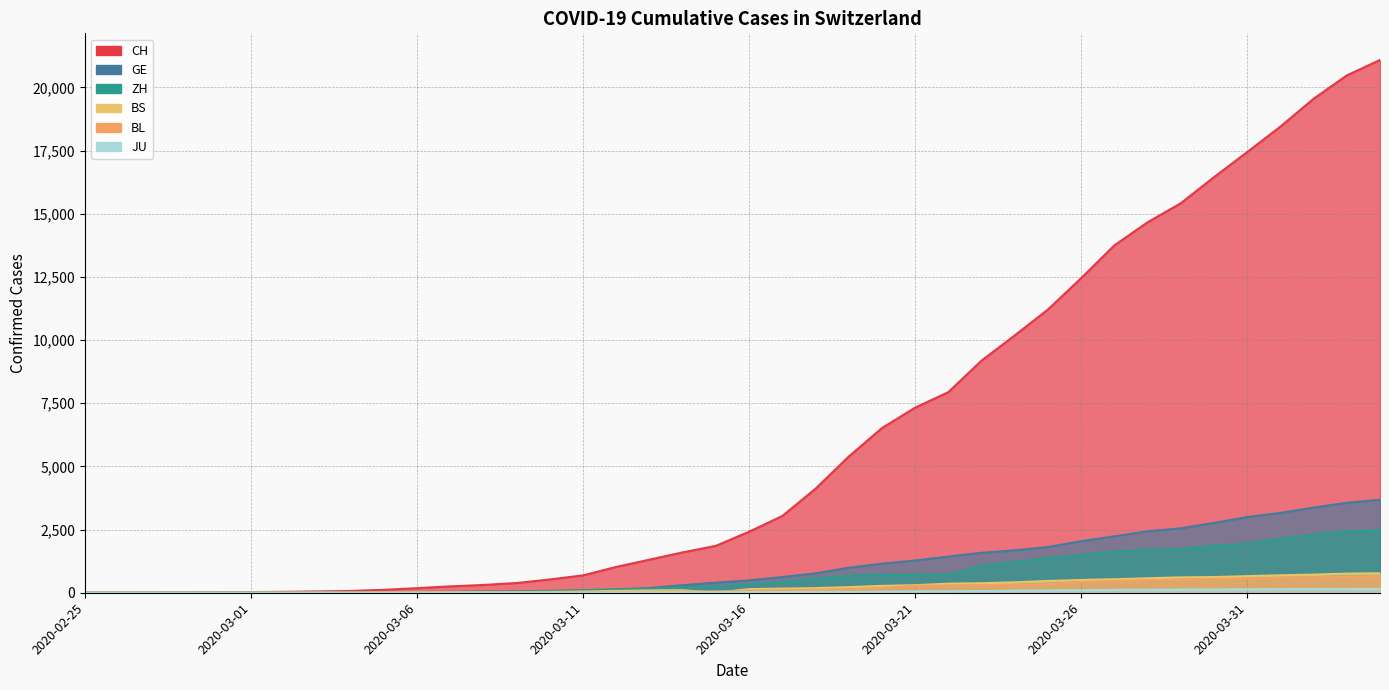

What is the sum of all GE values?

41960